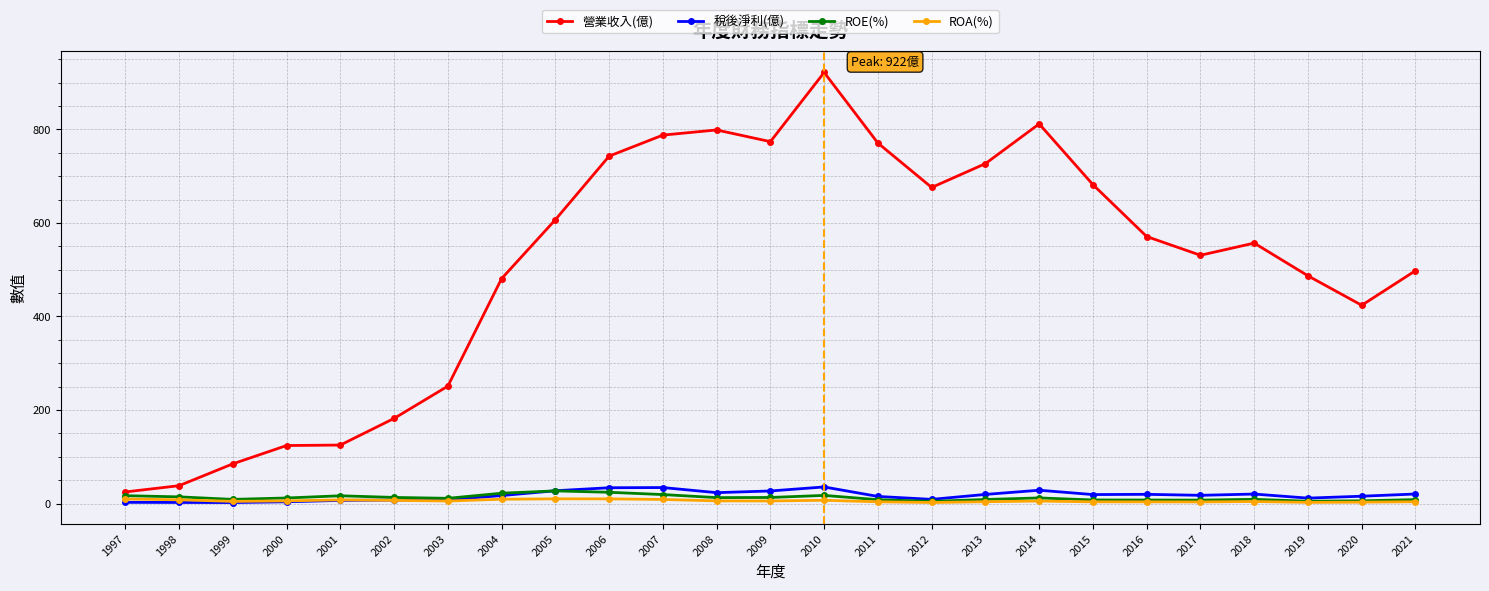

True or false: 營業收入(億) has more than 0 interior local peaks.

True